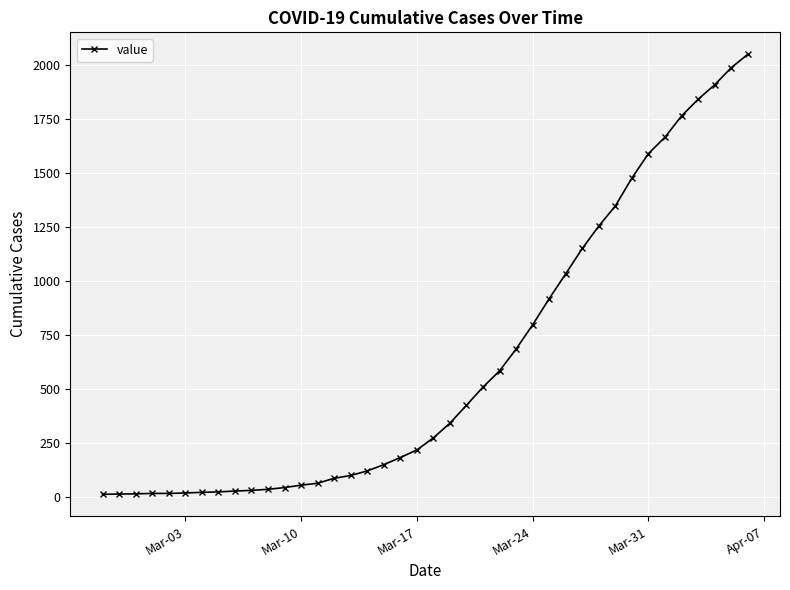

What is the greatest value displayed?

2048